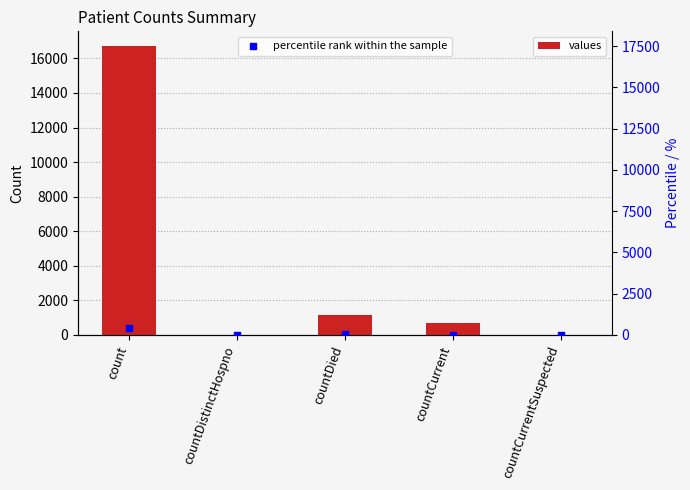

At which category is the sum across all series the highest?

count